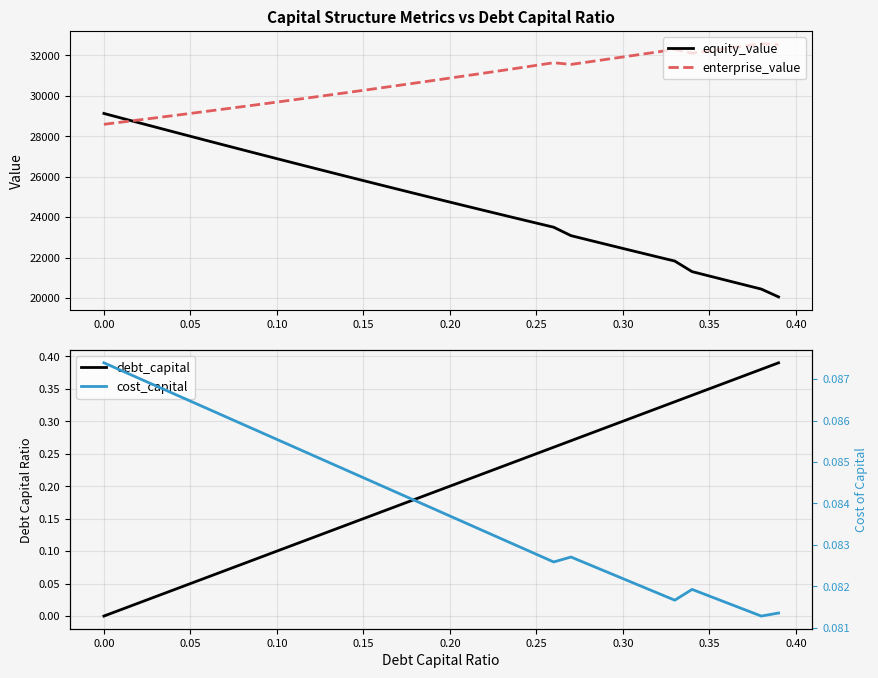

In cost_capital, how many points are higher than both neighbors (excluding endpoints)?

2